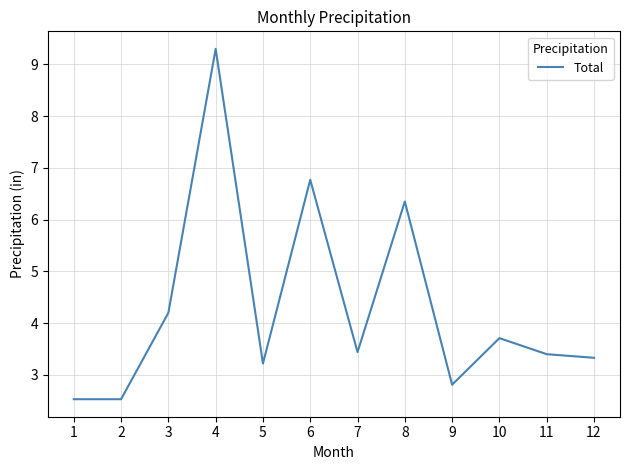

What is the change in value from 6 to 9?

-4.0